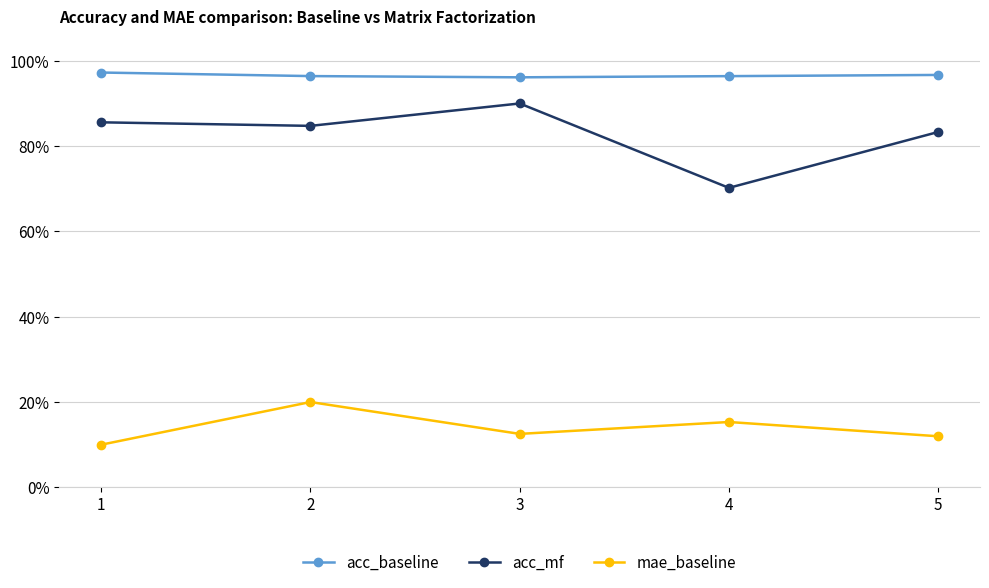

What is the difference between the highest and lowest values at 2?

0.8